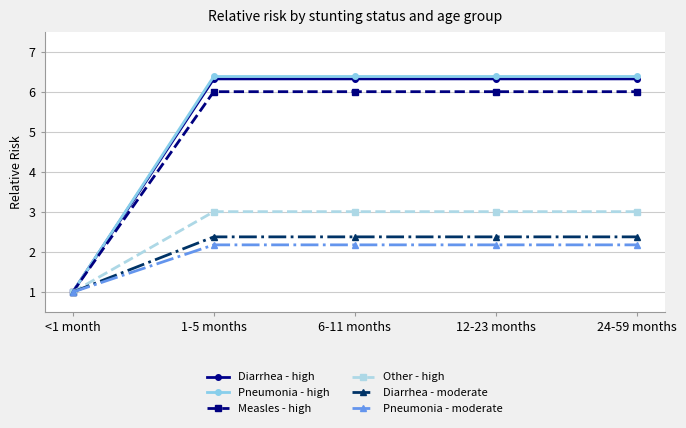

Is this an area chart (filled region under the line)?

No